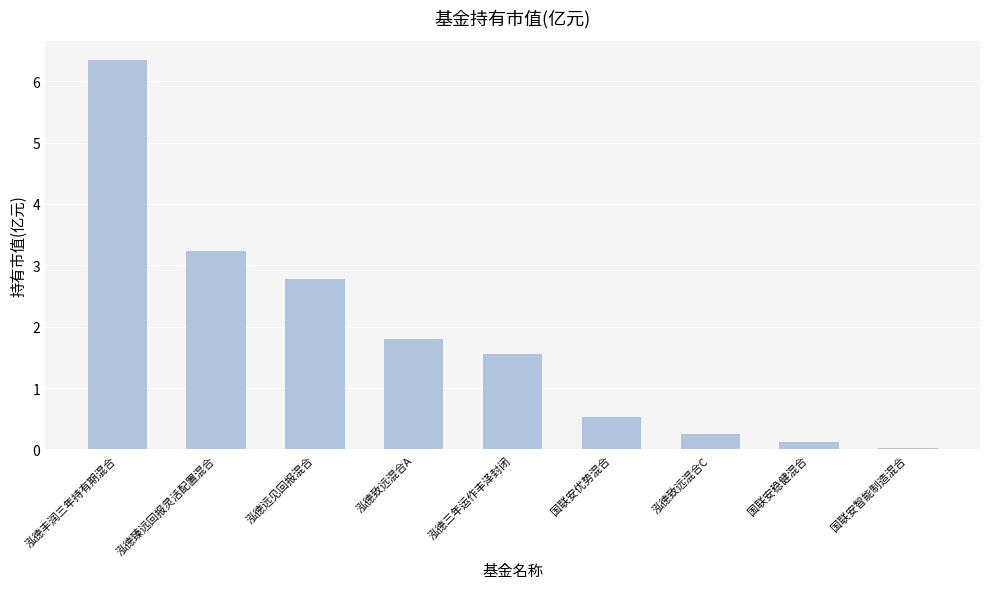

True or false: the data shows 0.0 at 国联安智能制造混合.

True